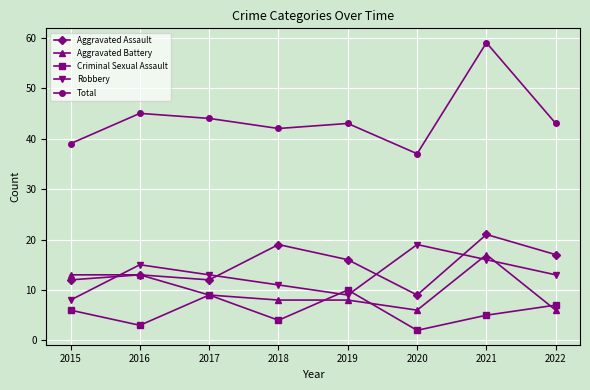

True or false: Robbery and Total cross at least once.

False